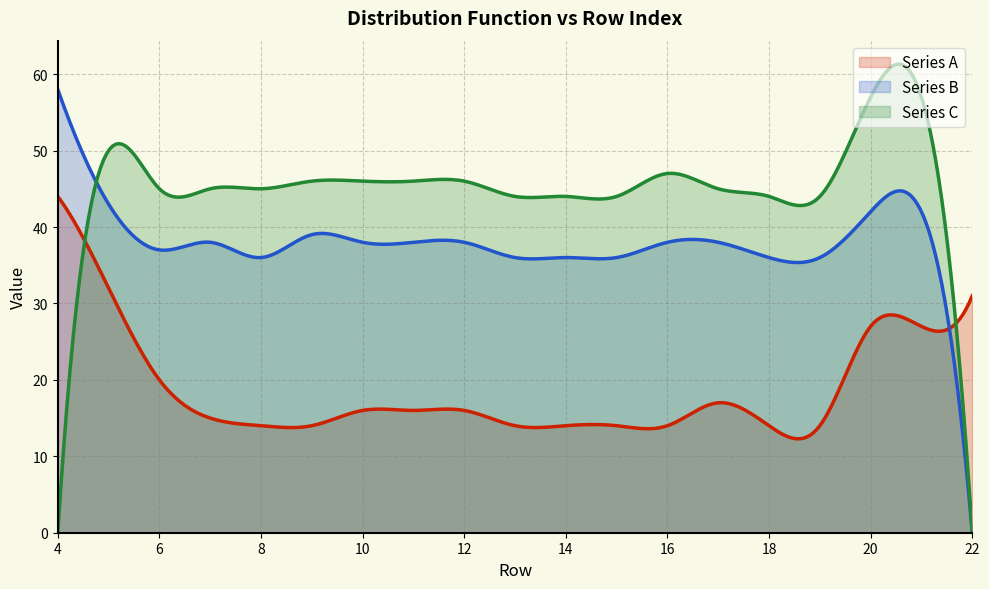

What is the maximum value shown in the chart?

61.3